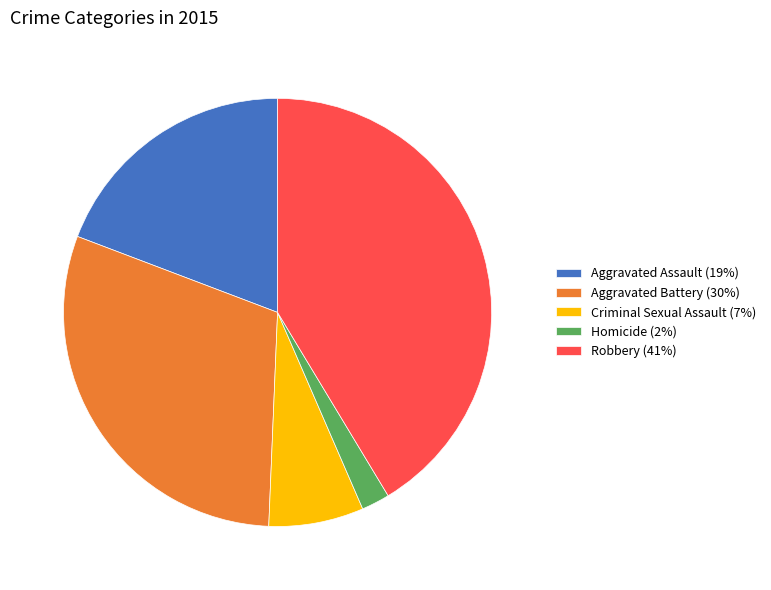

Which category has the smallest portion of the pie?

Homicide